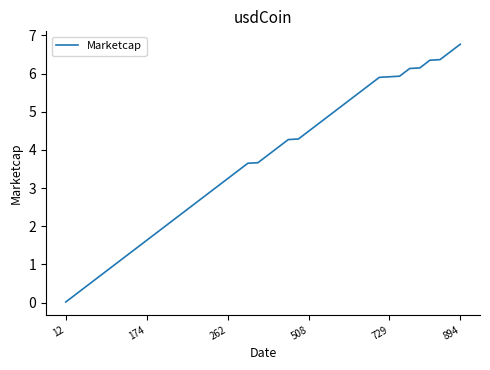

What is the difference between the maximum and minimum values?

6.8